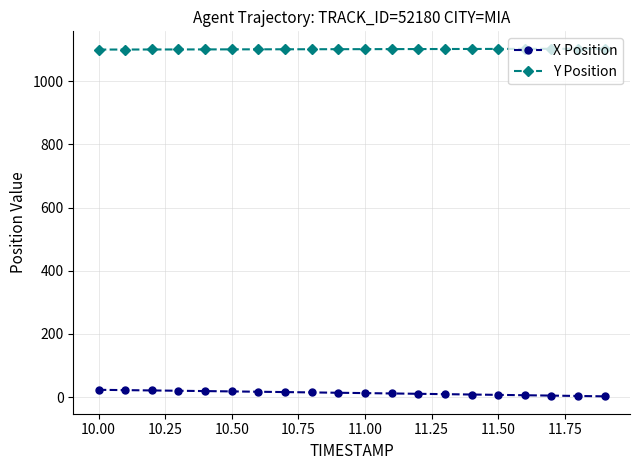

List the series in order of their overall mean, highest first.

Y Position, X Position